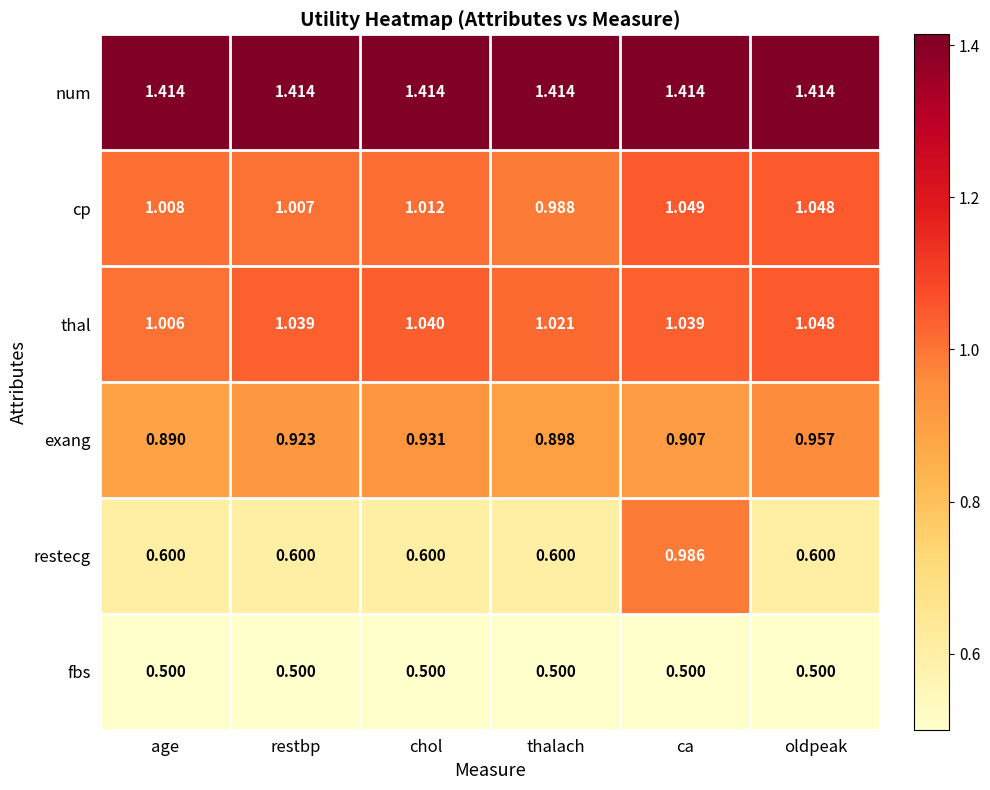

Which series changed the most between age and thalach?

cp